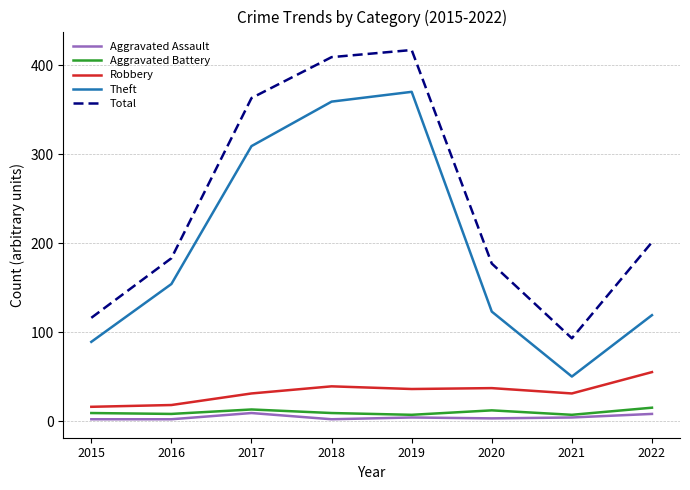

What is the difference between the maximum and second lowest values in the Theft series?

281